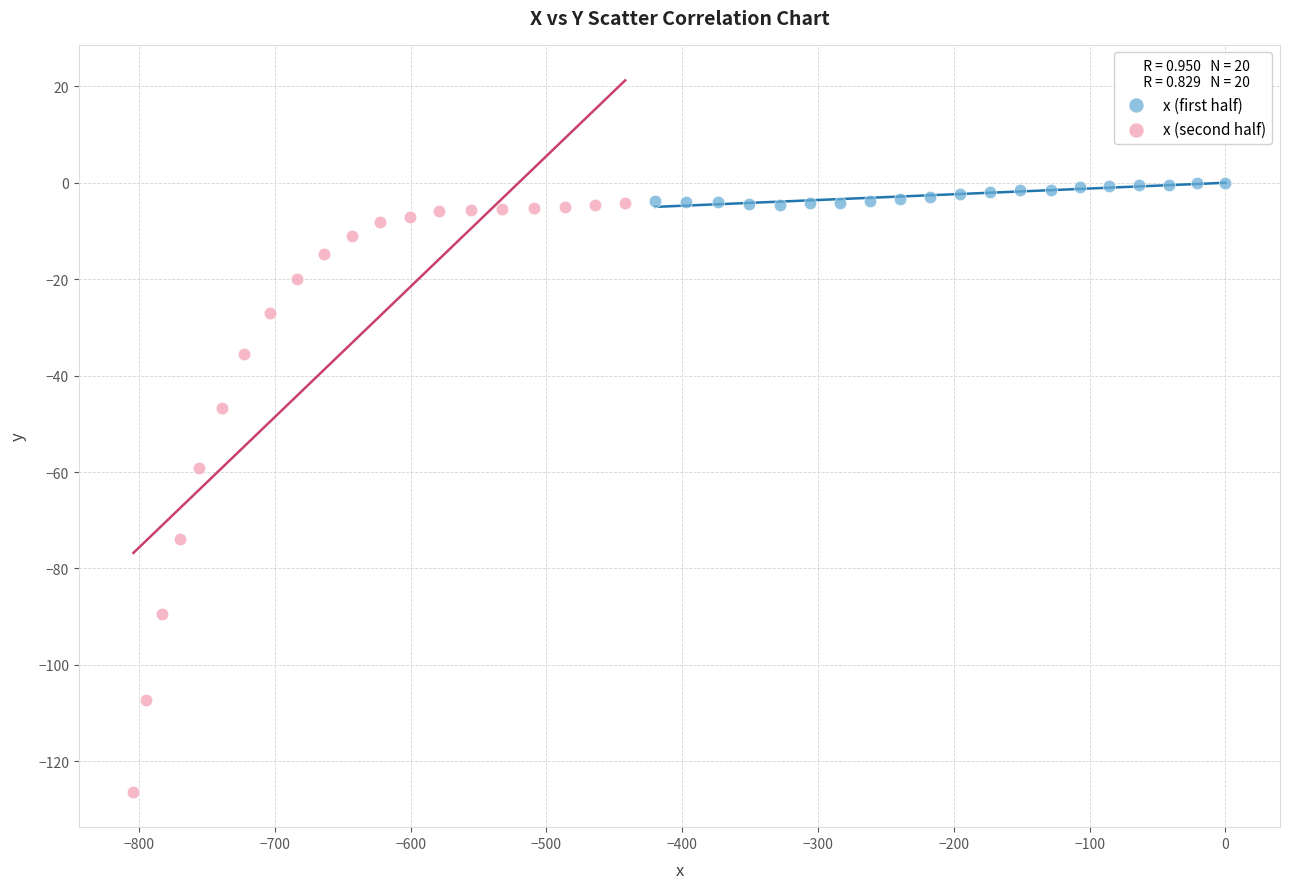

What are all the series names shown in the legend?

x (first half), x (second half)